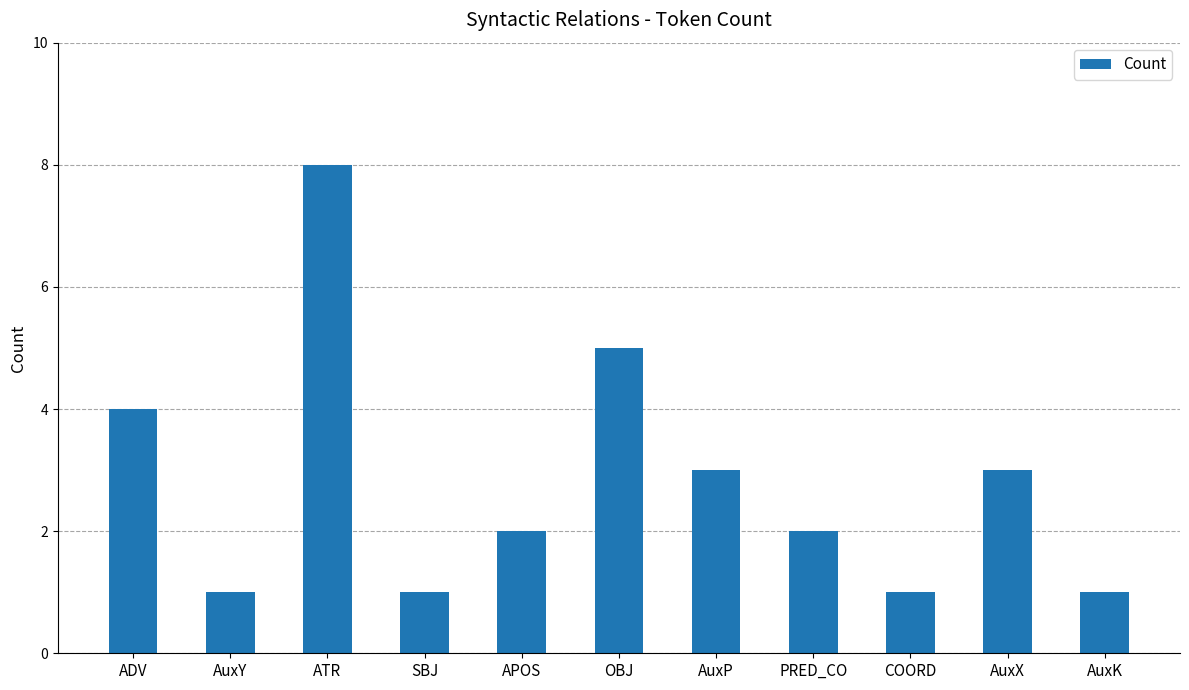

What is the label of the 8th bar from the right?

SBJ